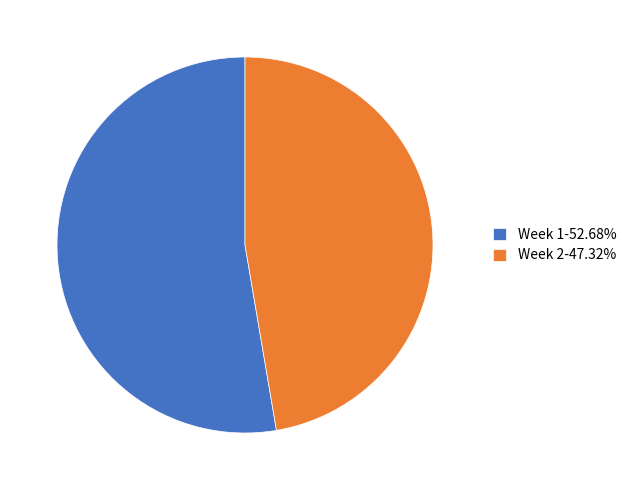

Is there a majority slice in this chart?

Yes